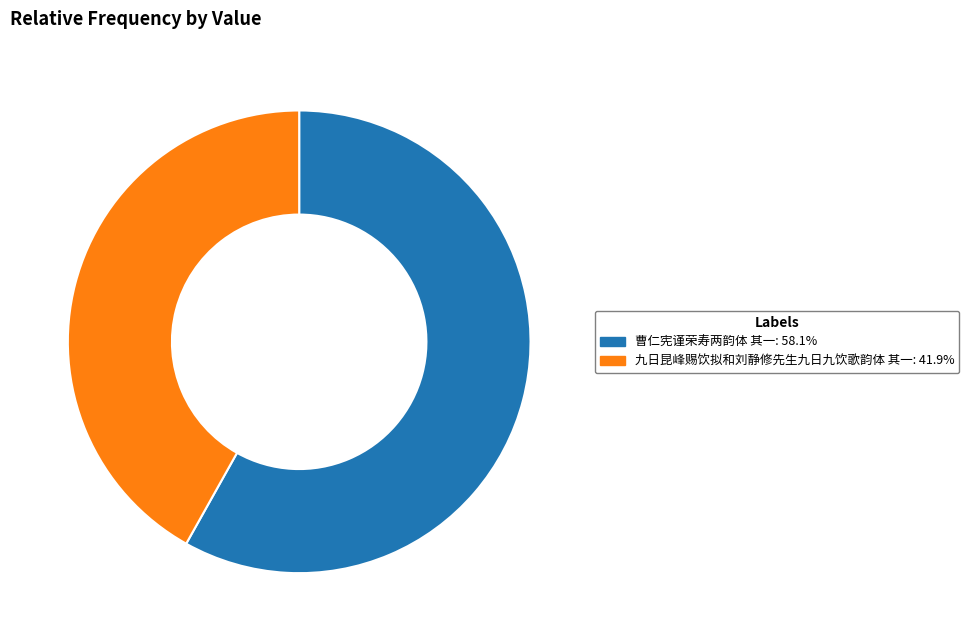

Which category has the smallest portion of the pie?

九日昆峰赐饮拟和刘静修先生九日九饮歌韵体 其一